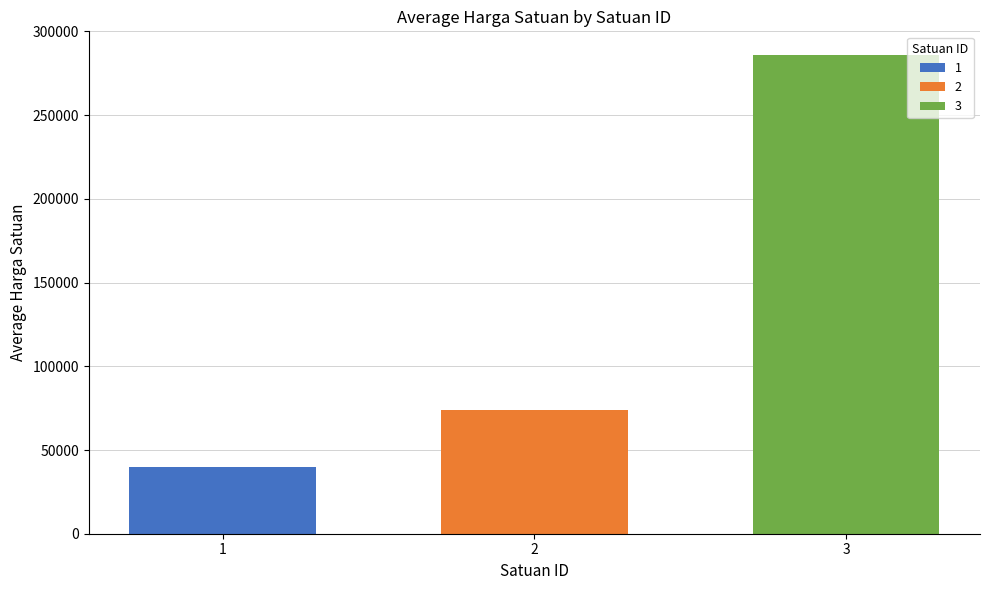

The value of 2 at 2 is 74167.4. True or false?

True